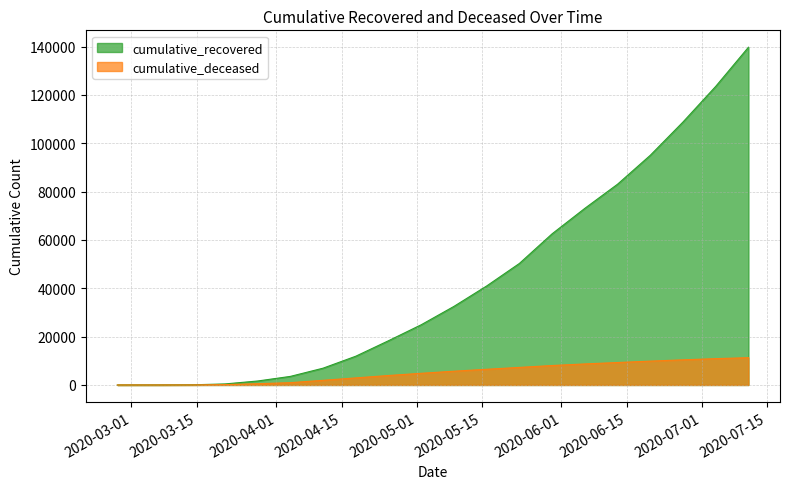

At which category does the chart reach its minimum across all series?

2020-02-27